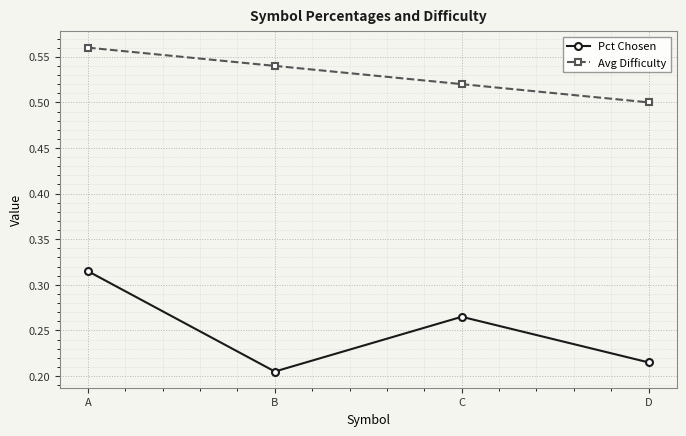

Is it true that Avg Difficulty equals 0.2 at A?

False